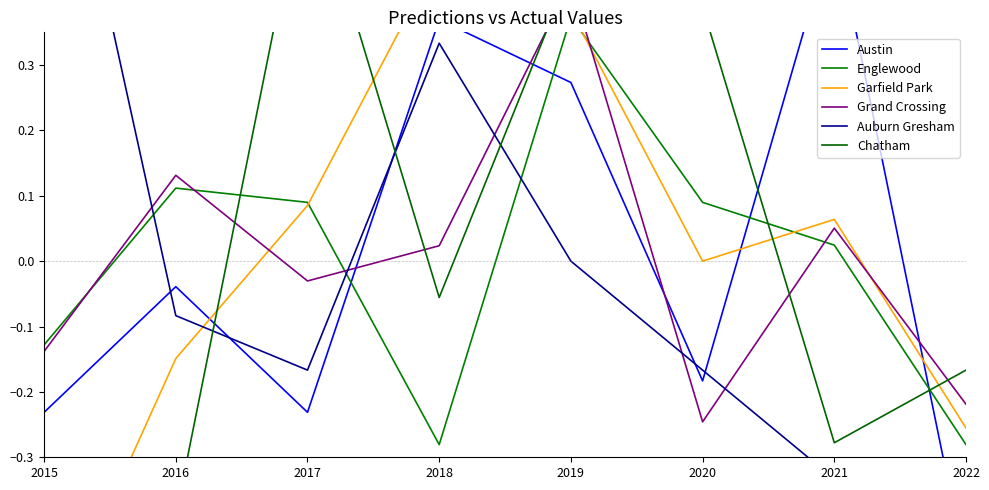

Which label corresponds to the smallest value in the chart?

2015